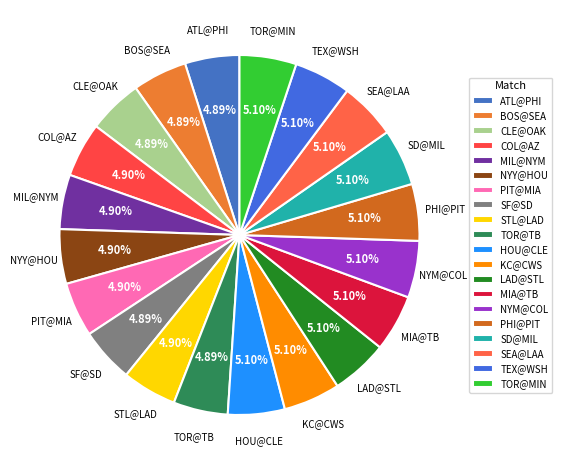

Does LAD@STL account for over 50% of the chart?

No